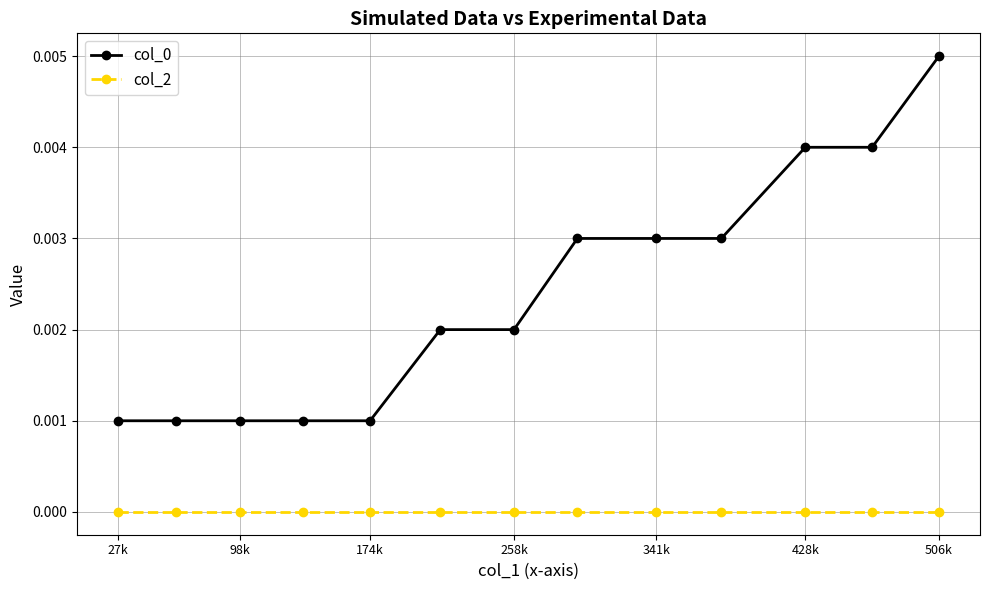

True or false: col_2 and col_0 cross at least once.

False